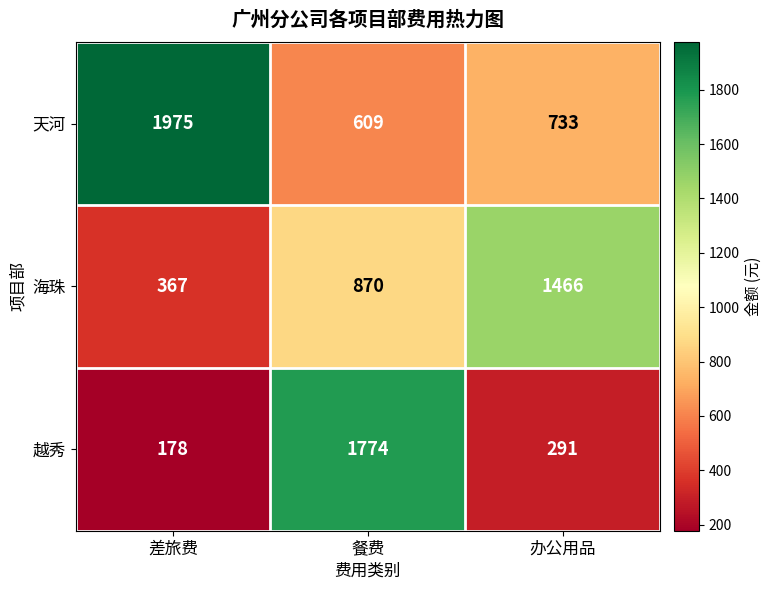

List the series in order of their peak value, highest first.

天河, 越秀, 海珠